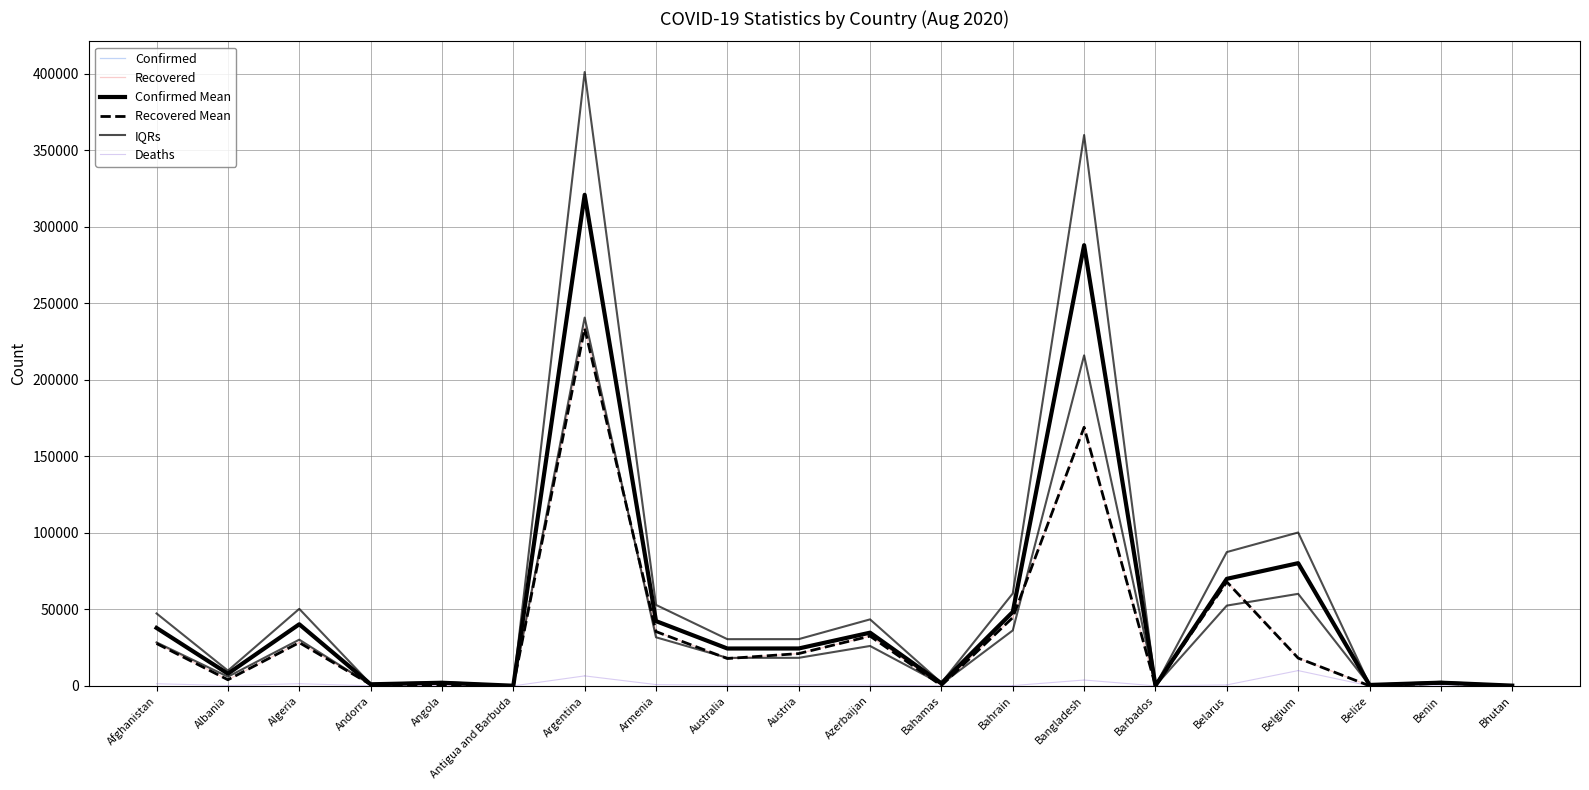

True or false: Recovered and Confirmed cross at least once.

False